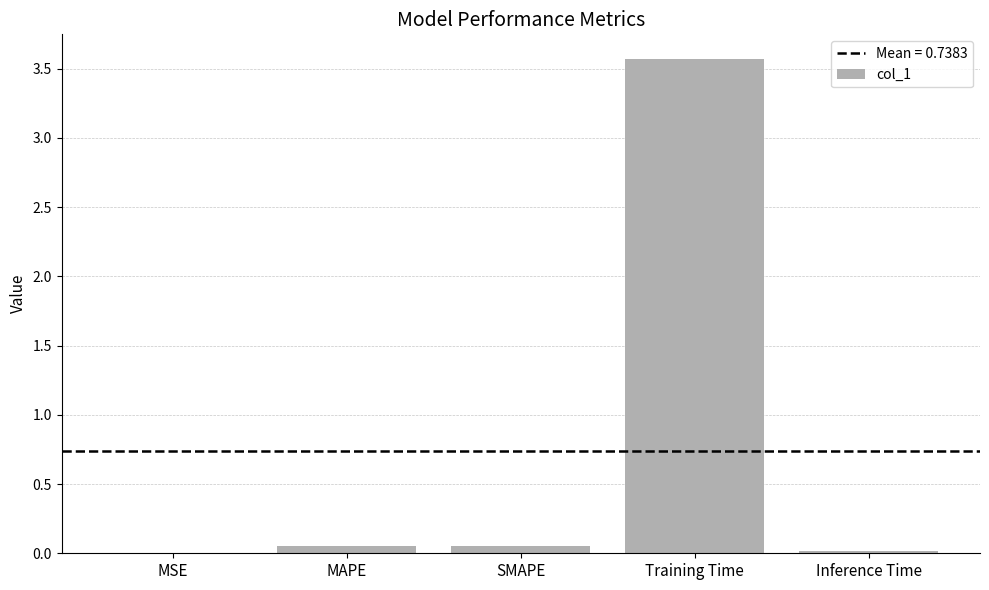

Which category has the highest value across all series?

Training Time